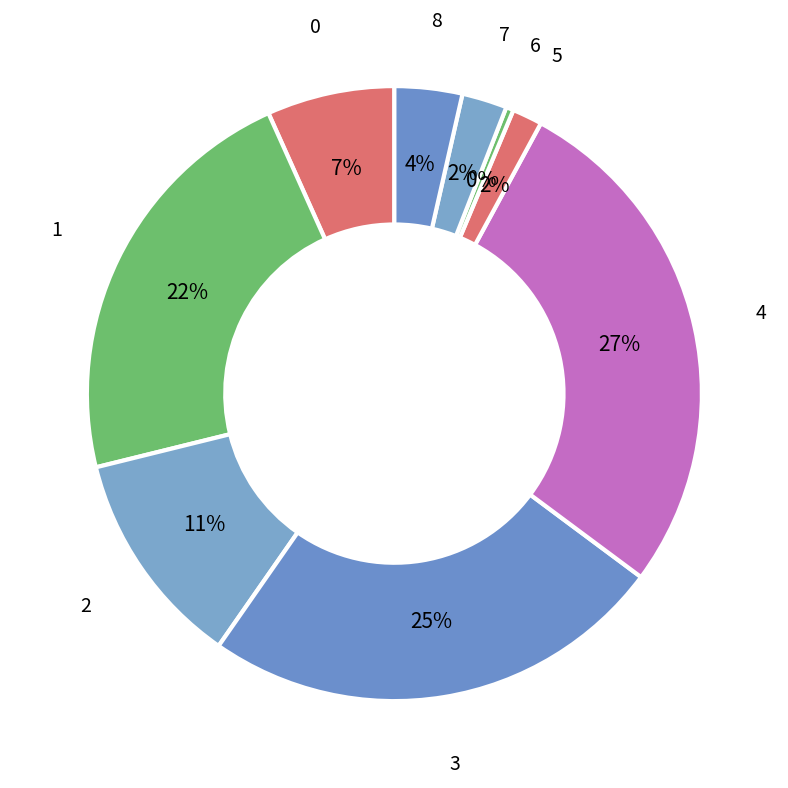

To the nearest percent, what portion does 8 represent?

4%